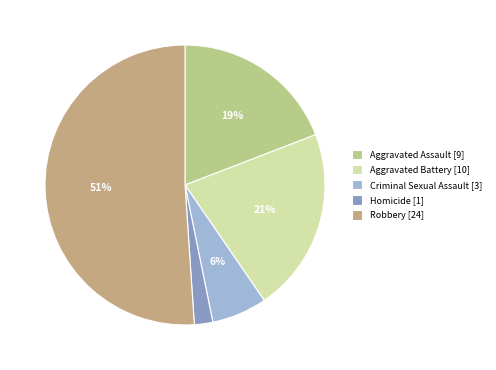

What percentage is the Aggravated Battery slice, to the nearest percent?

21%